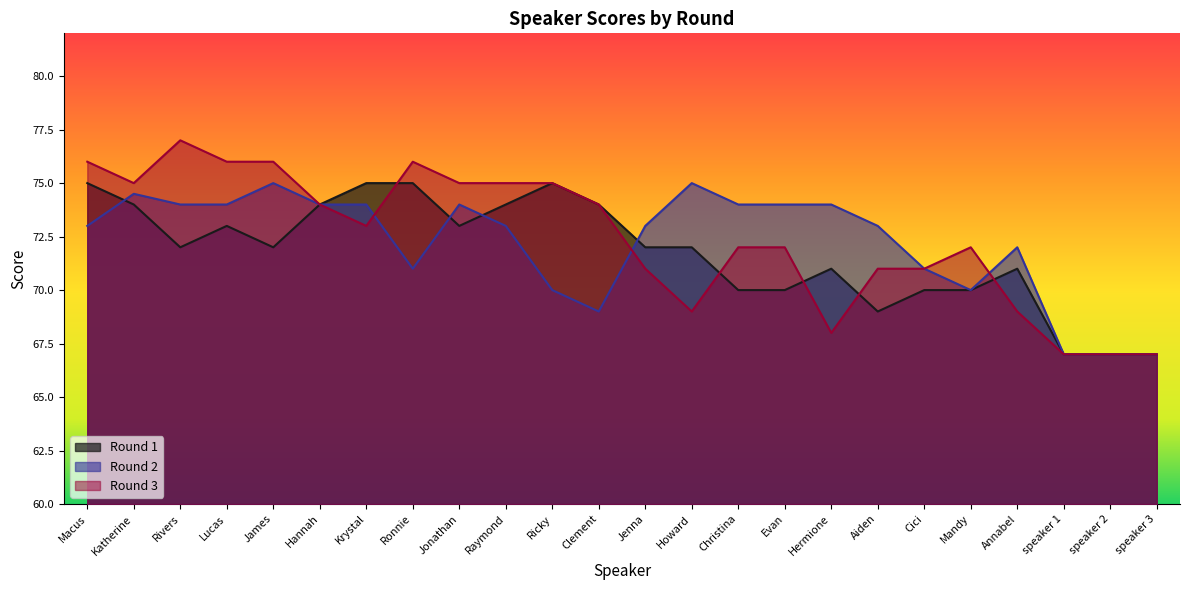

What is the label of the 8th point from the left?

Ronnie